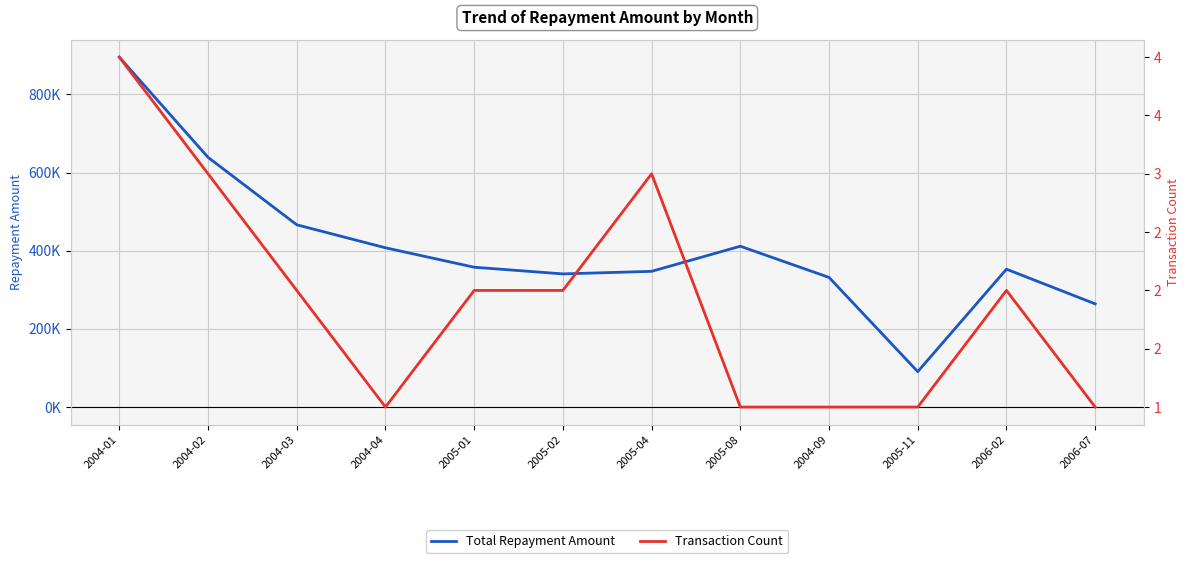

Rank the series by their maximum value, from lowest to highest.

Transaction Count, Total Repayment Amount